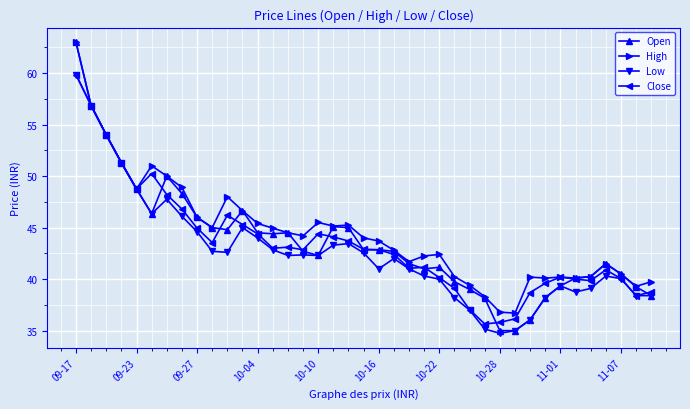

What is the highest value of the Open series?

63.0